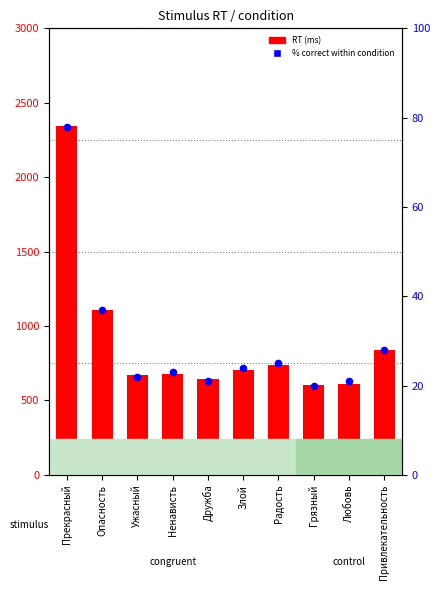

At which category is the sum across all series the highest?

Прекрасный